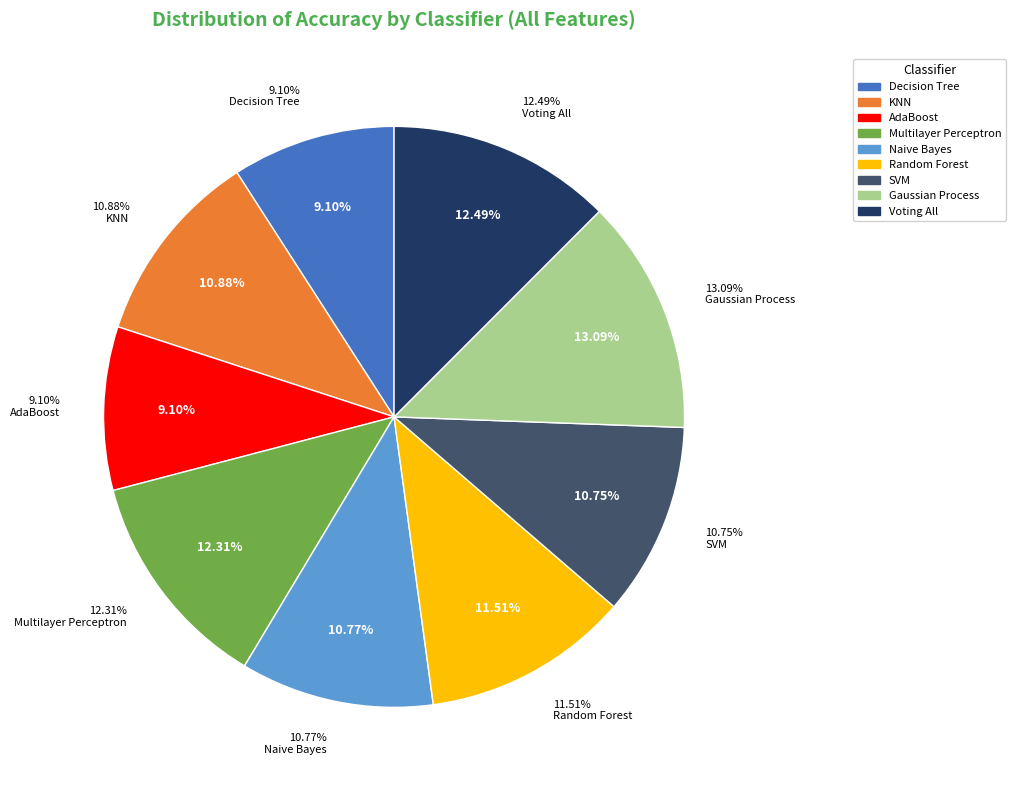

Which has a higher value, Random Forest or Gaussian Process?

Gaussian Process